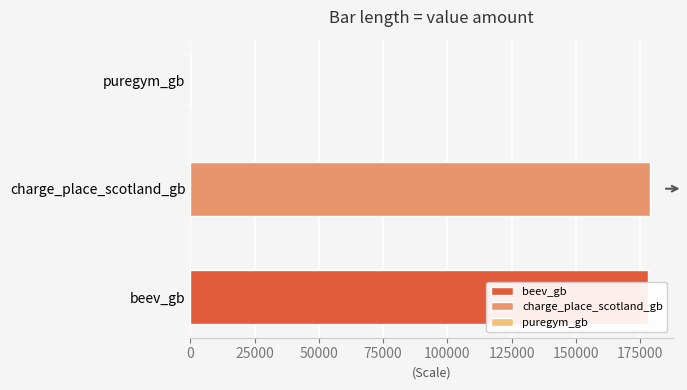

The chart shows a value of 178065 at beev_gb. True or false?

True